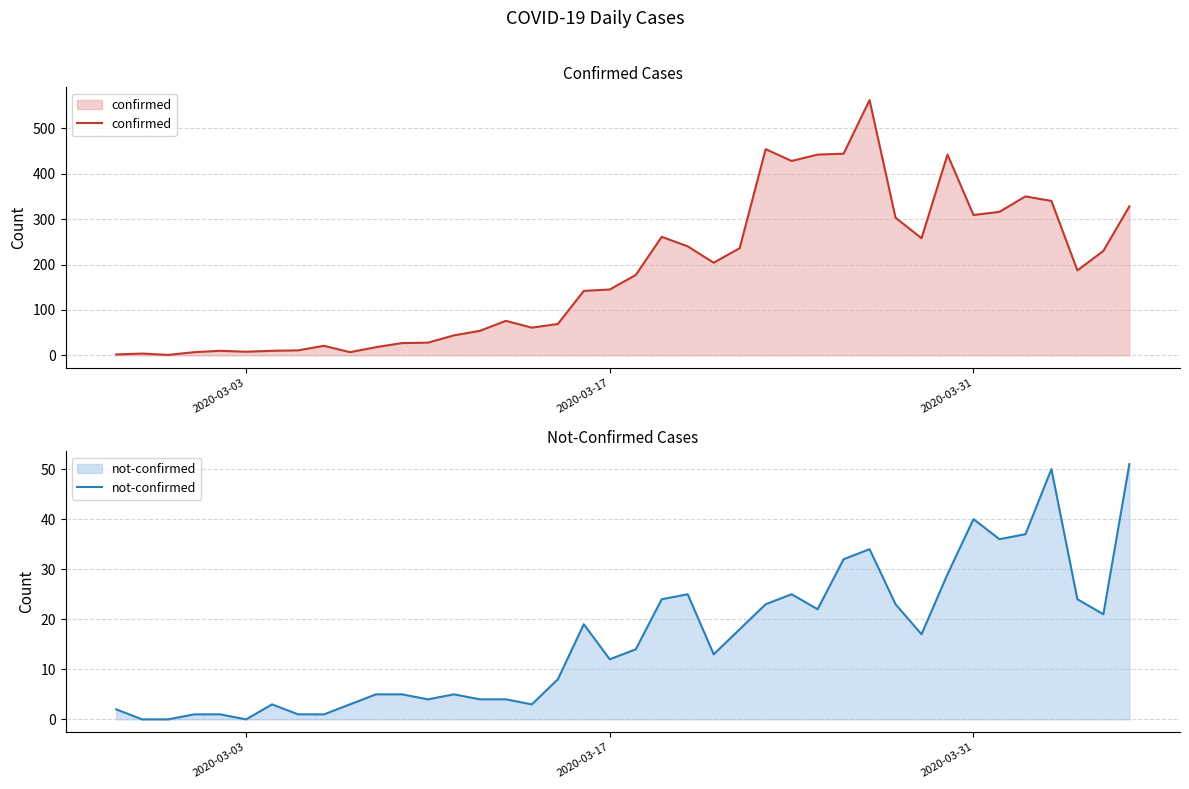

What is the difference between the maximum and minimum values in the confirmed series?

561